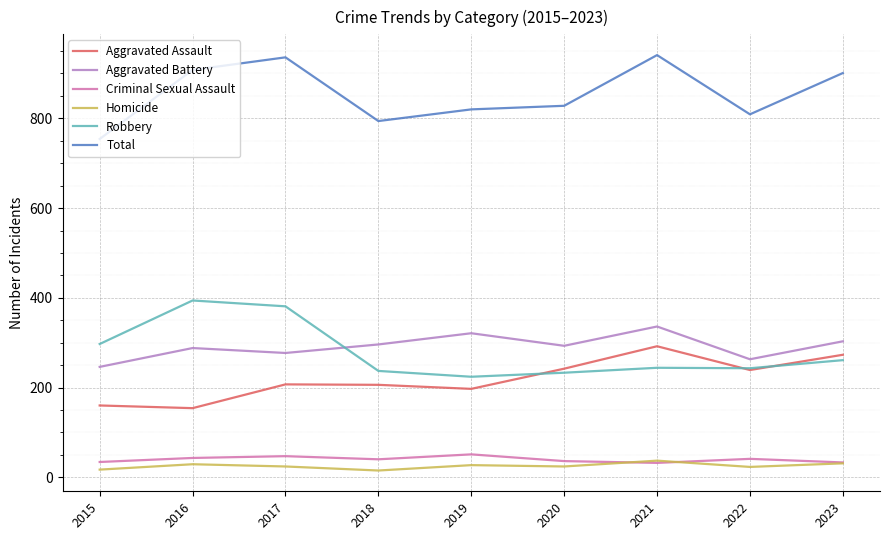

Is it true that Aggravated Assault equals 308 at 2019?

False